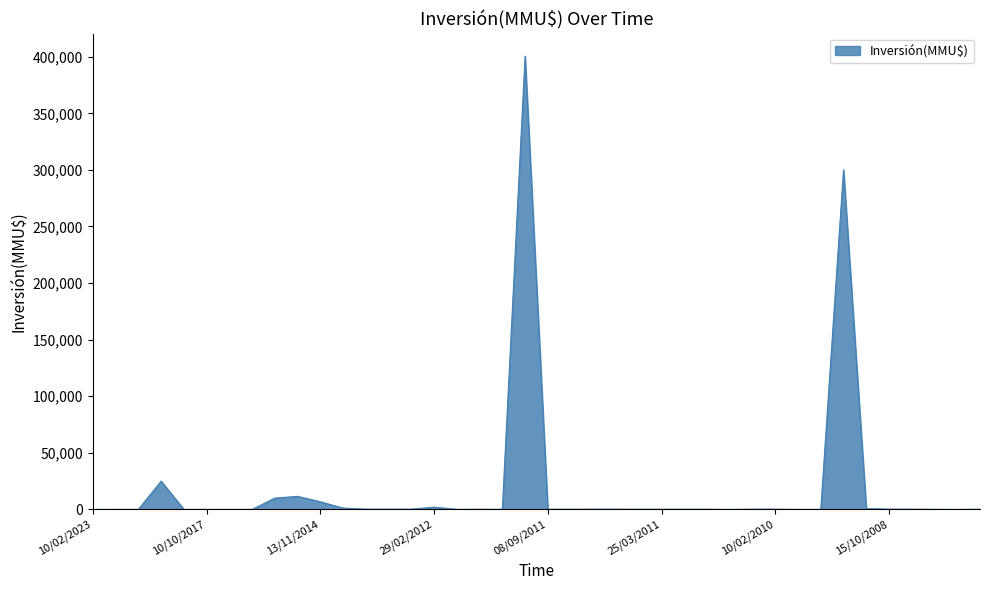

What is the maximum value shown in the chart?

400500